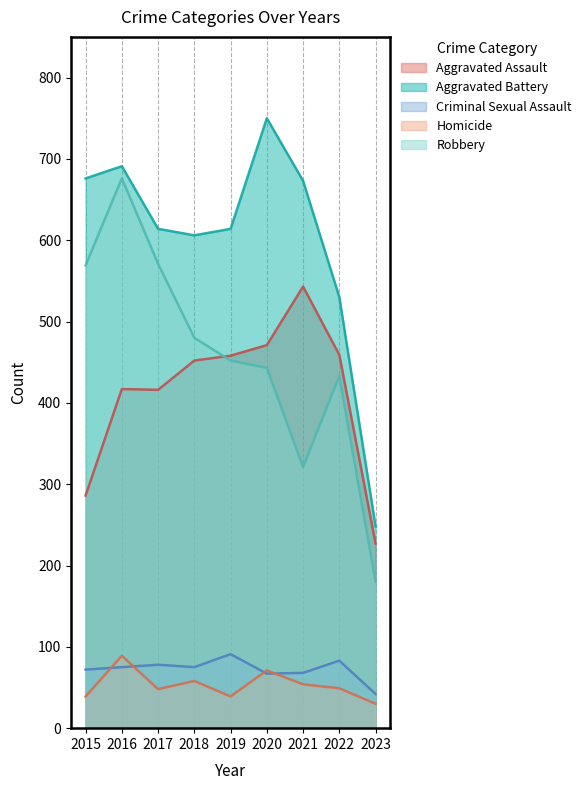

True or false: Robbery and Homicide cross at least once.

False